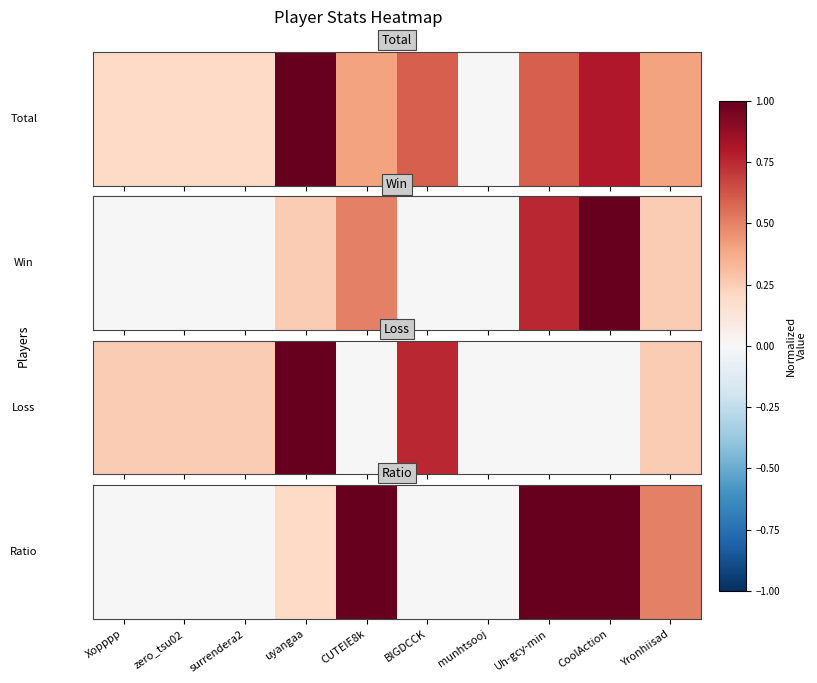

The chart shows a value of 0.0 at zero_tsu02. True or false?

True